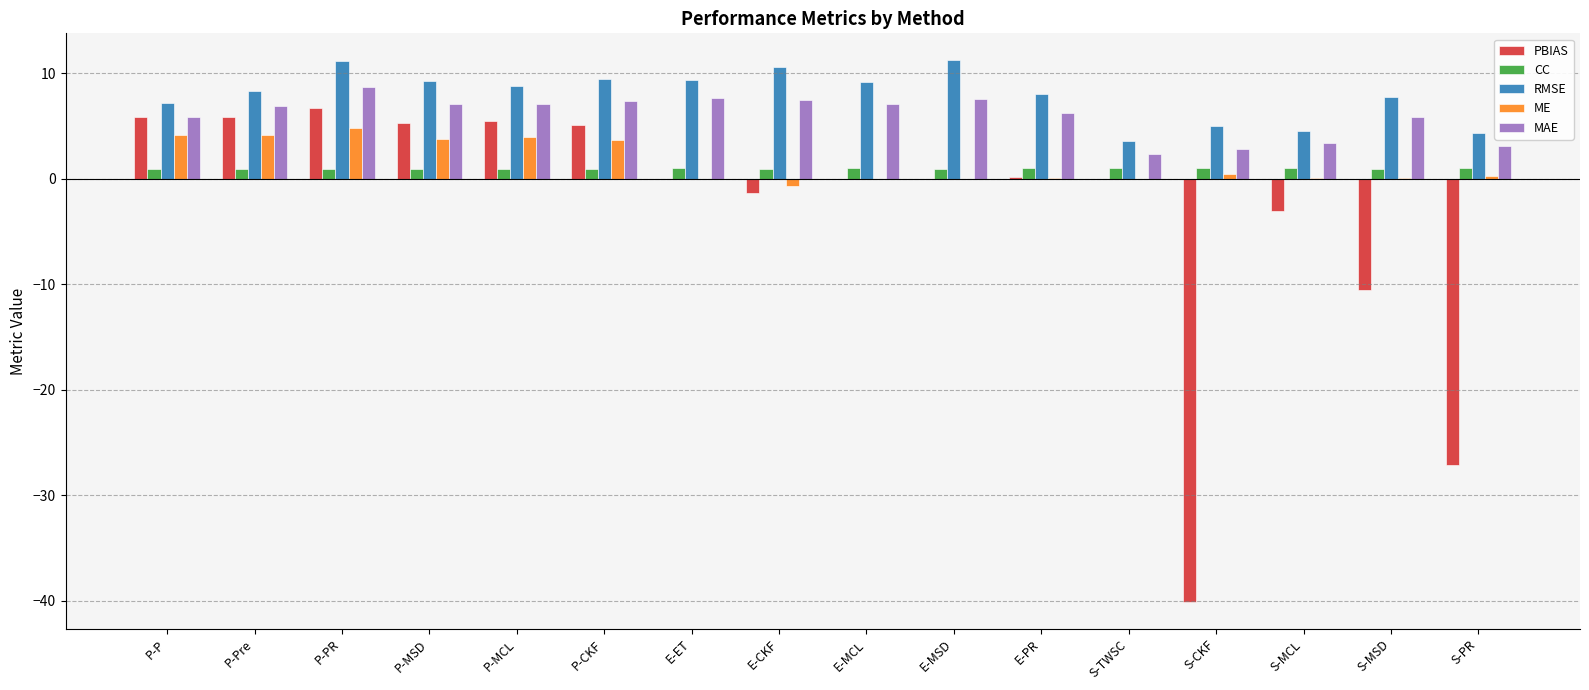

Between S-MCL and S-PR, which series saw the biggest shift?

PBIAS